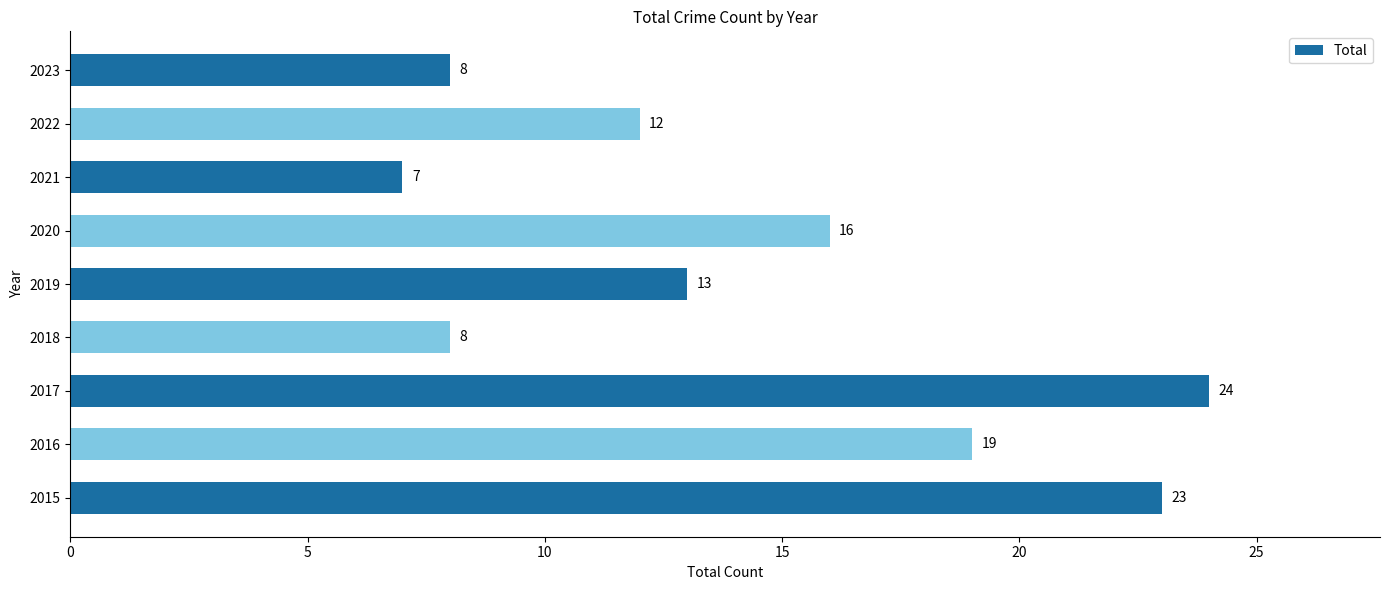

What is the greatest value displayed?

24